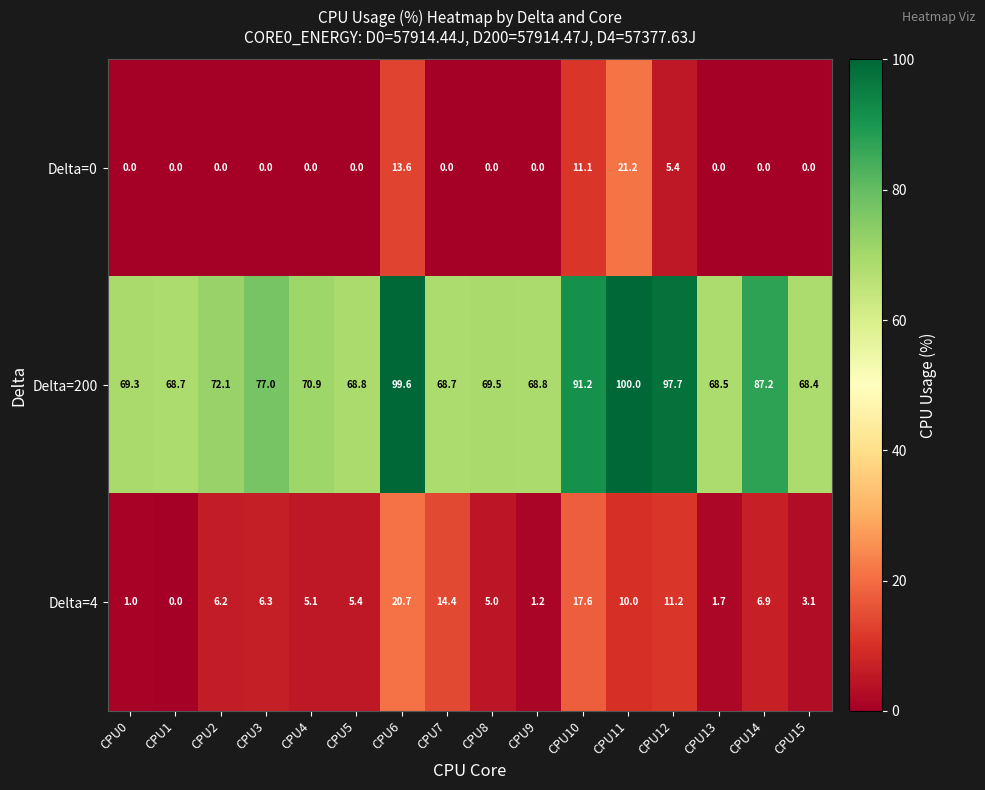

Between CPU14 and CPU15, which series saw the biggest shift?

Delta=200